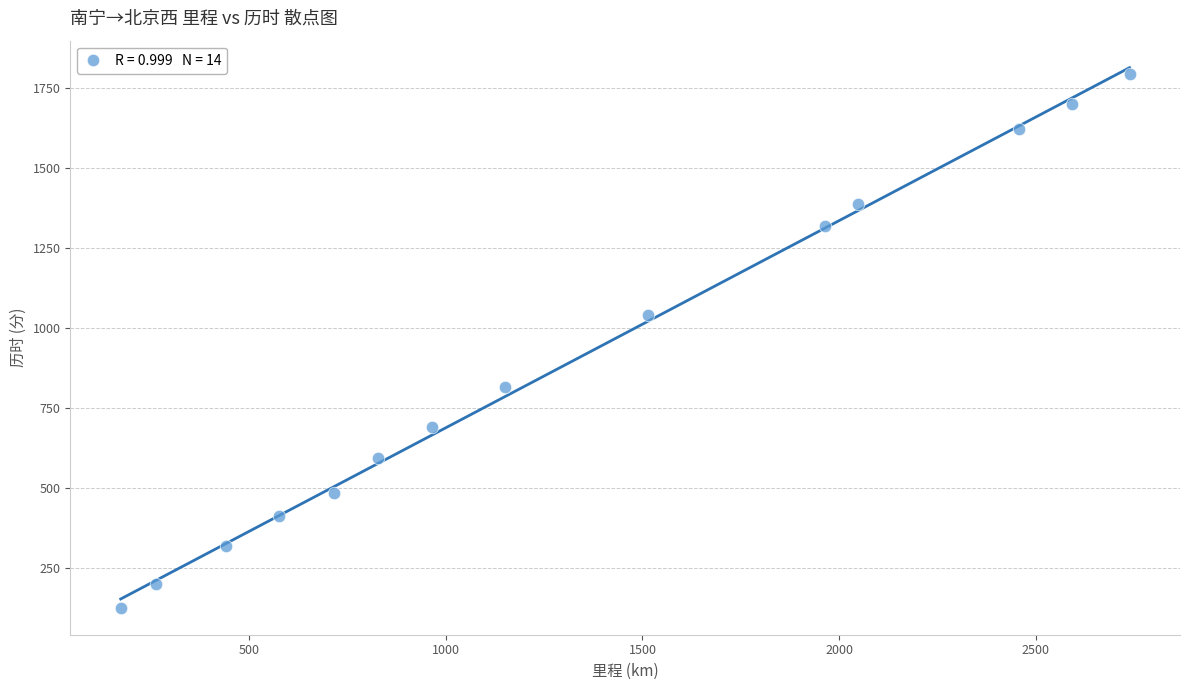

What is the range of X values (max minus min)?

2564